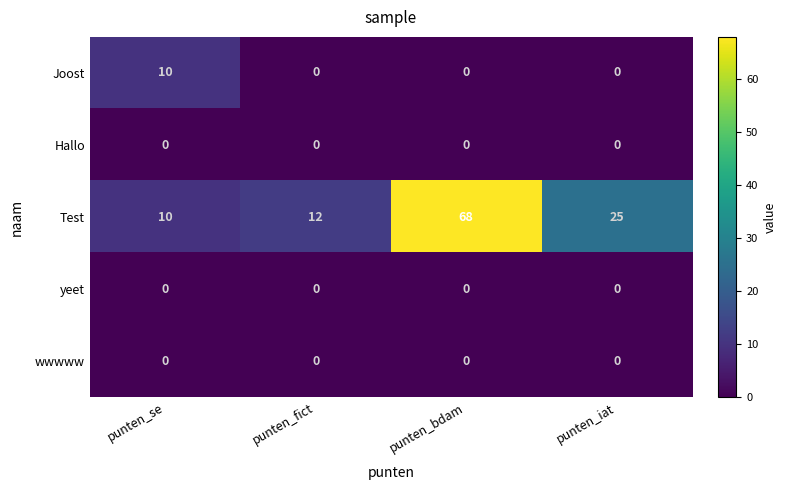

At how many categories does at least one series exceed 48?

1